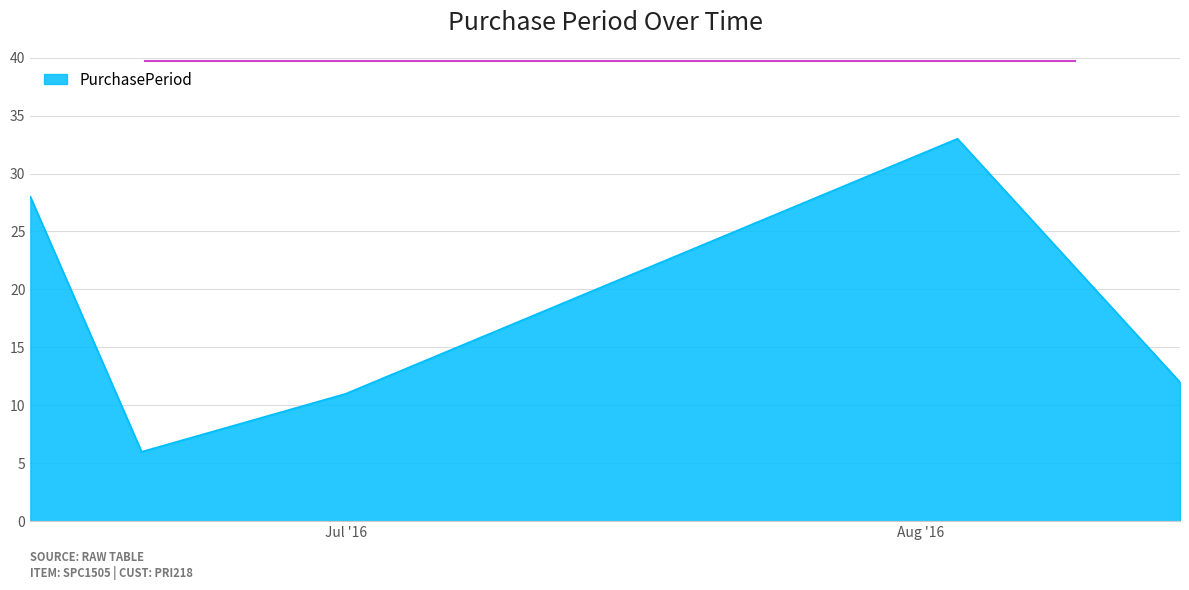

What is the difference between the maximum and minimum values?

27